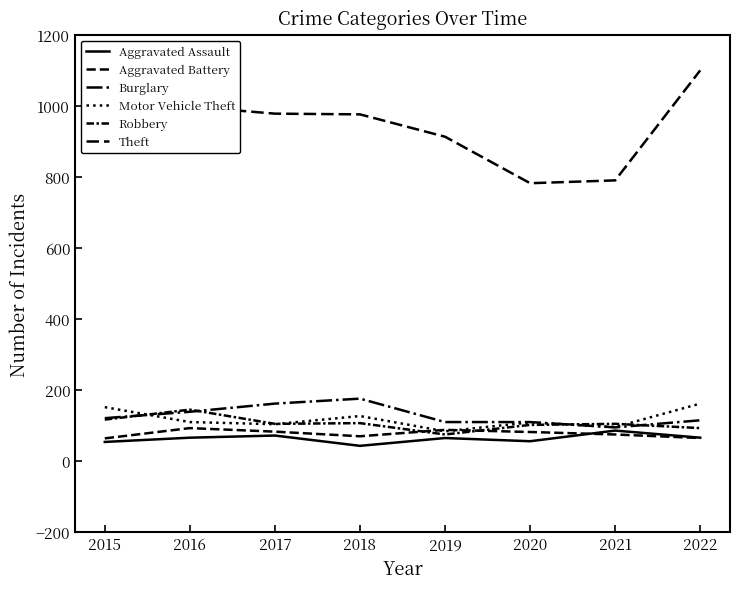

True or false: Theft has more than 1 interior local peaks.

False